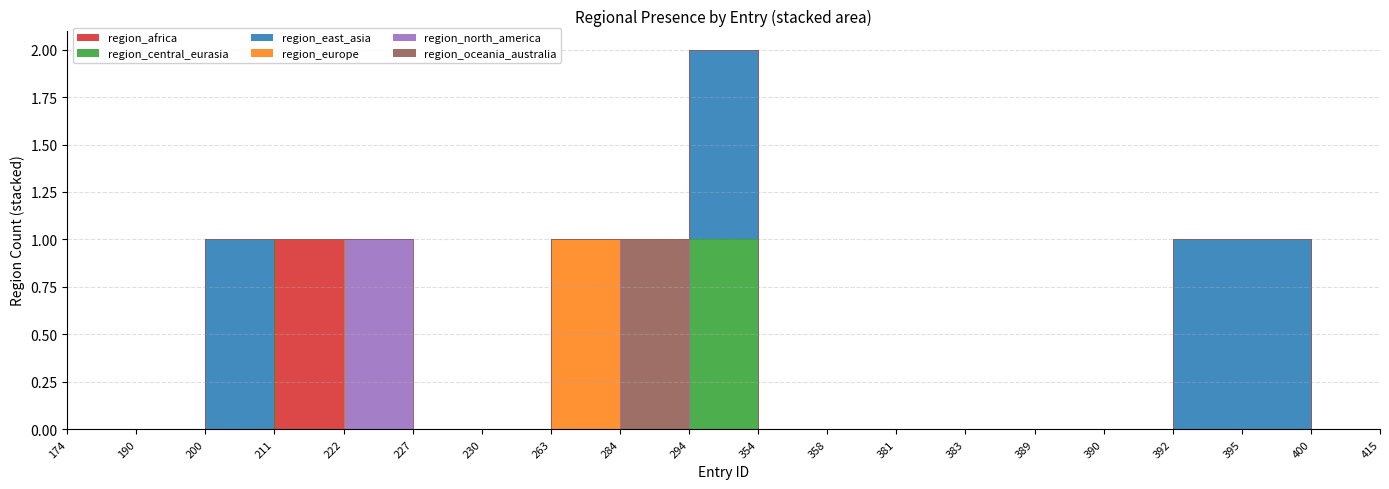

The region_africa series shows -1 at 200. True or false?

False